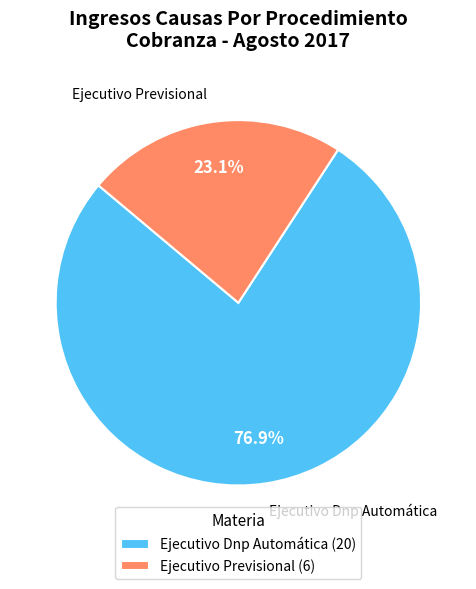

Approximately how many times larger is the value at Ejecutivo Dnp Automática compared to Ejecutivo Previsional?

3.3